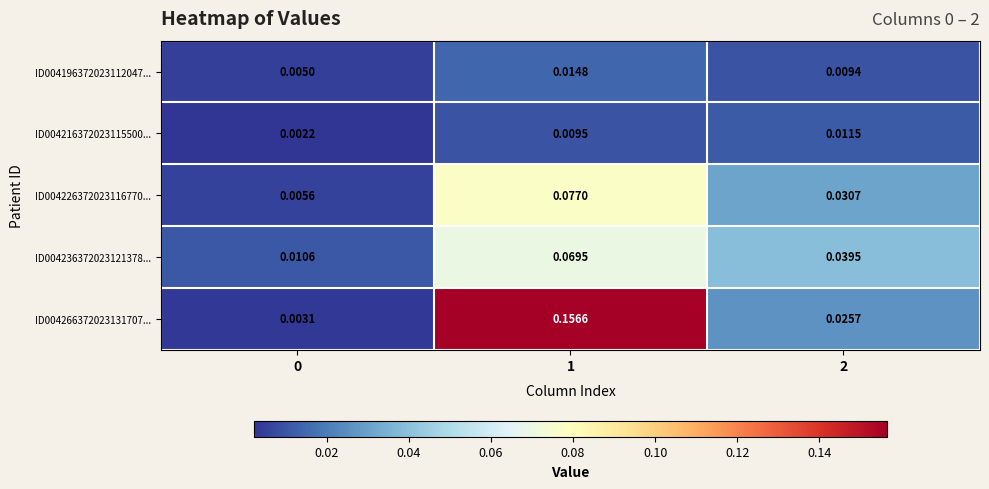

At which category is the sum across all series the highest?

1